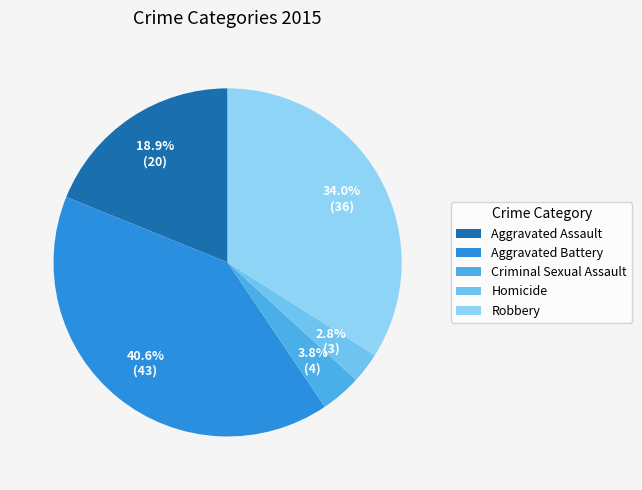

Is it true that Homicide is 3% of the pie?

True